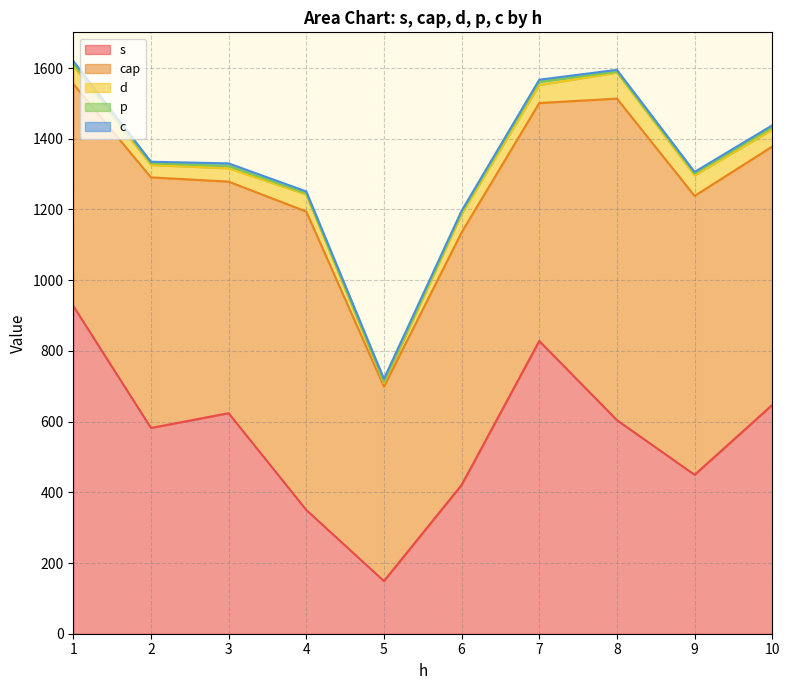

Which series has the largest total across all categories?

cap